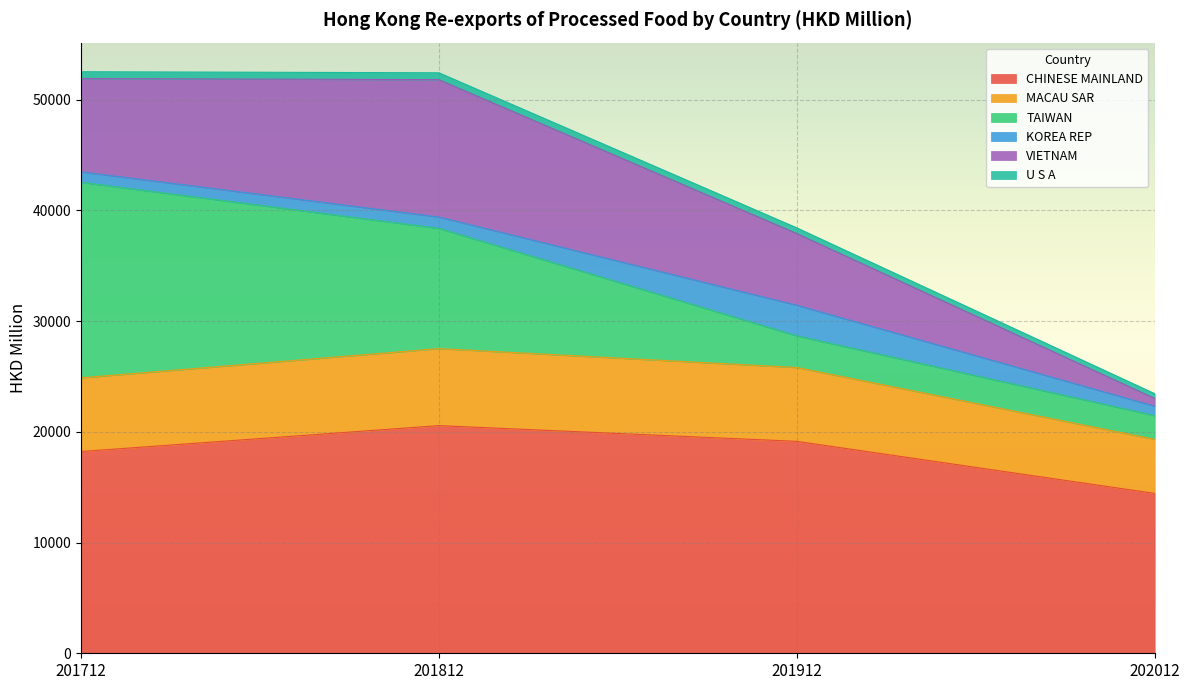

What is the value of the CHINESE MAINLAND point at the 1st from the left?

18217.6